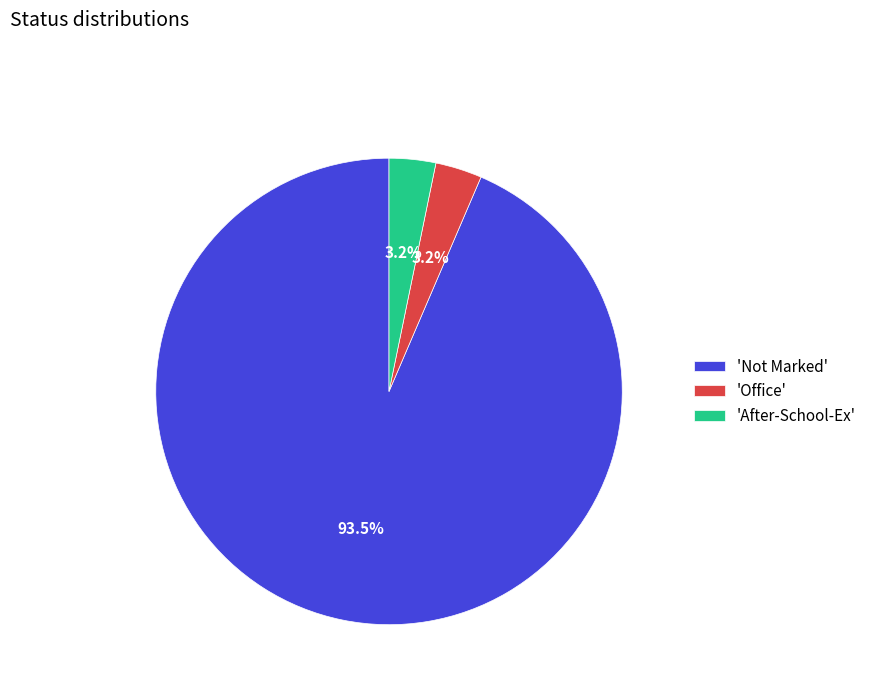

To the nearest percent, what is the average slice percentage?

33%